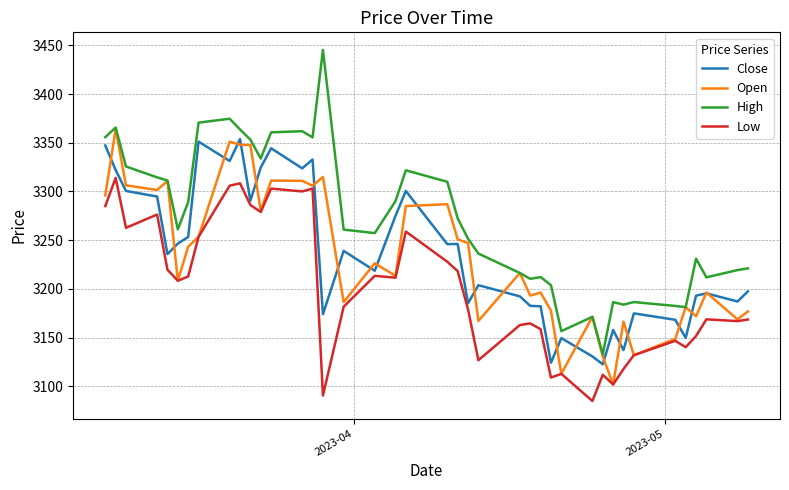

Which series has the largest total across all categories?

High